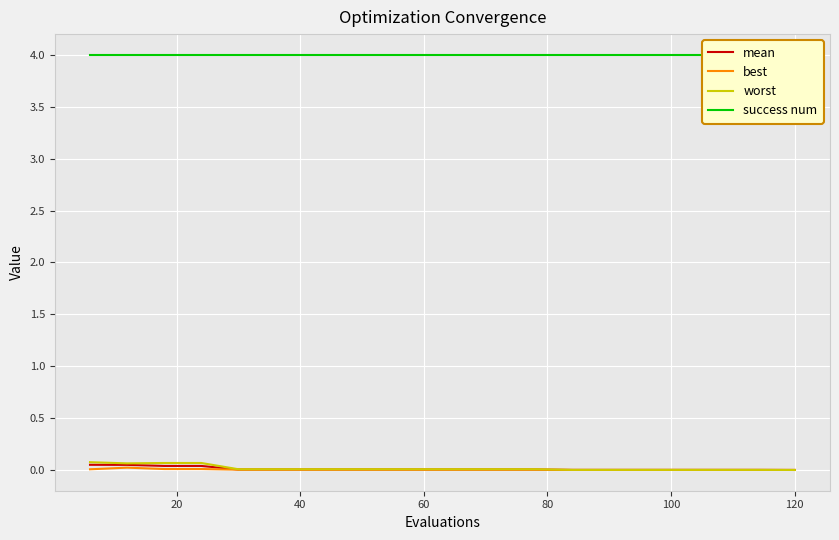

Reading left to right, what are all the values shown in this chart?

mean: 0.0	0.0	0.0	0.0	0.0	0.0	0.0	0.0	0.0	0.0	0.0	0.0	0.0	0.0	0.0	0.0	0.0	0.0	0.0	0.0
best: 0.0	0.0	0.0	0.0	0.0	0.0	0.0	0.0	0.0	0.0	0.0	0.0	0.0	0.0	0.0	0.0	0.0	0.0	0.0	0.0
worst: 0.1	0.1	0.1	0.1	0.0	0.0	0.0	0.0	0.0	0.0	0.0	0.0	0.0	0.0	0.0	0.0	0.0	0.0	0.0	0.0
success num: 4.0	4.0	4.0	4.0	4.0	4.0	4.0	4.0	4.0	4.0	4.0	4.0	4.0	4.0	4.0	4.0	4.0	4.0	4.0	4.0